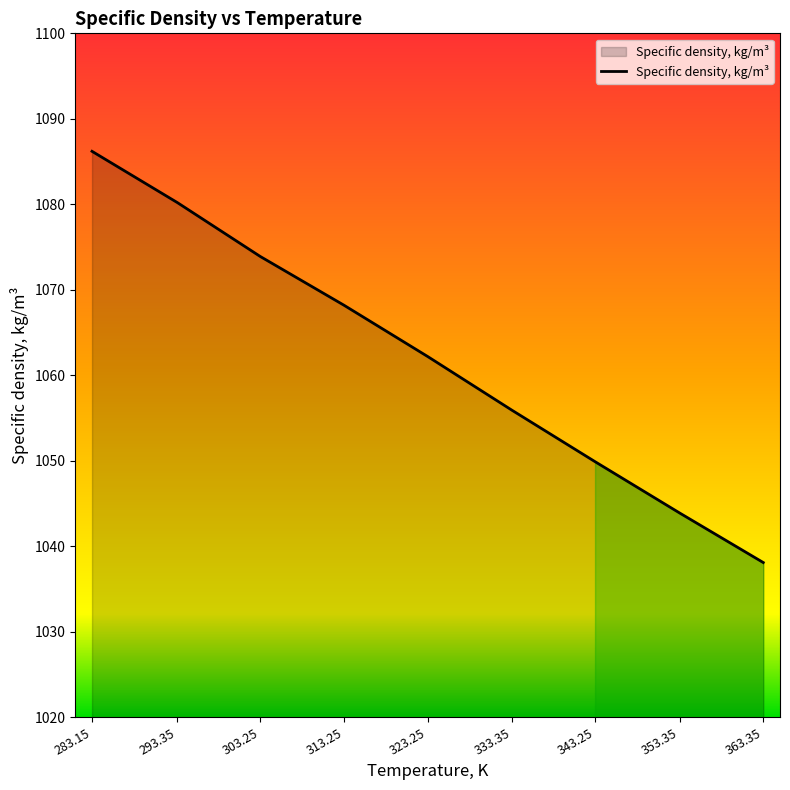

Is it true that the value at 343.25 is 1049.9?

True